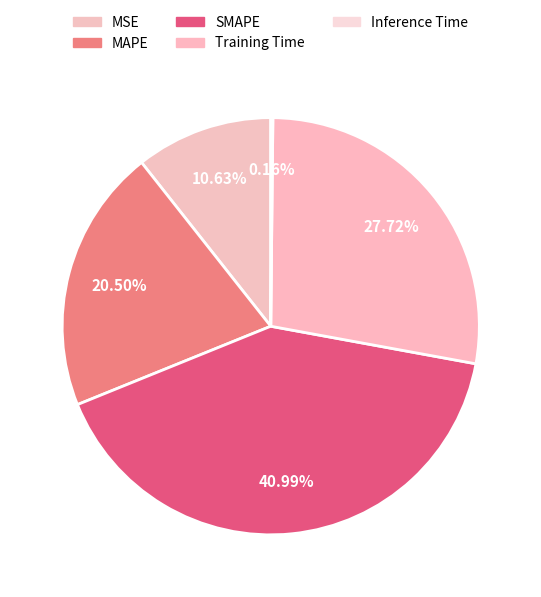

Rank the categories by value from lowest to highest.

Inference Time, MSE, MAPE, Training Time, SMAPE